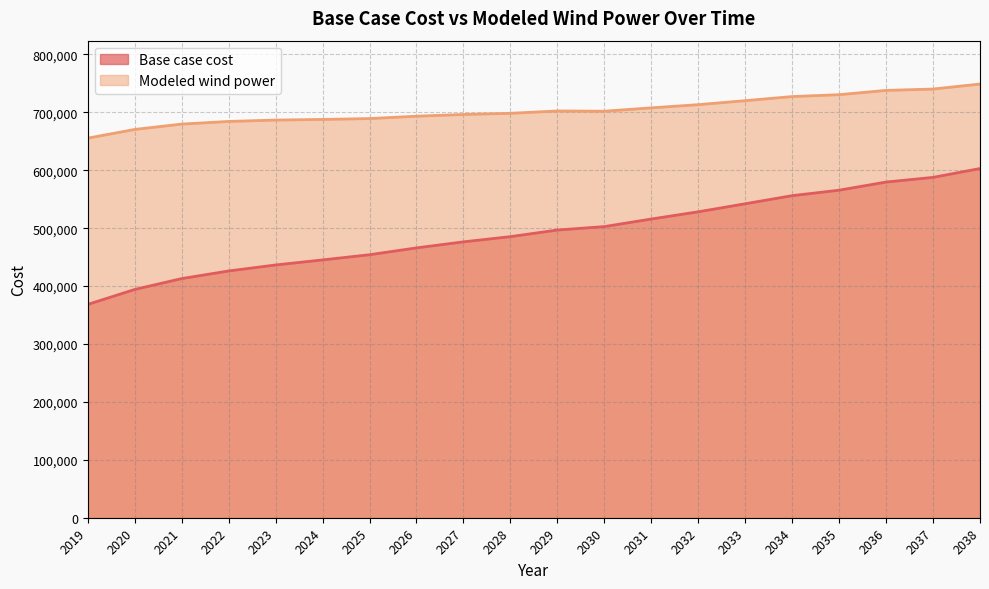

The value of Modeled wind power at 2026 is 992122.9. True or false?

False